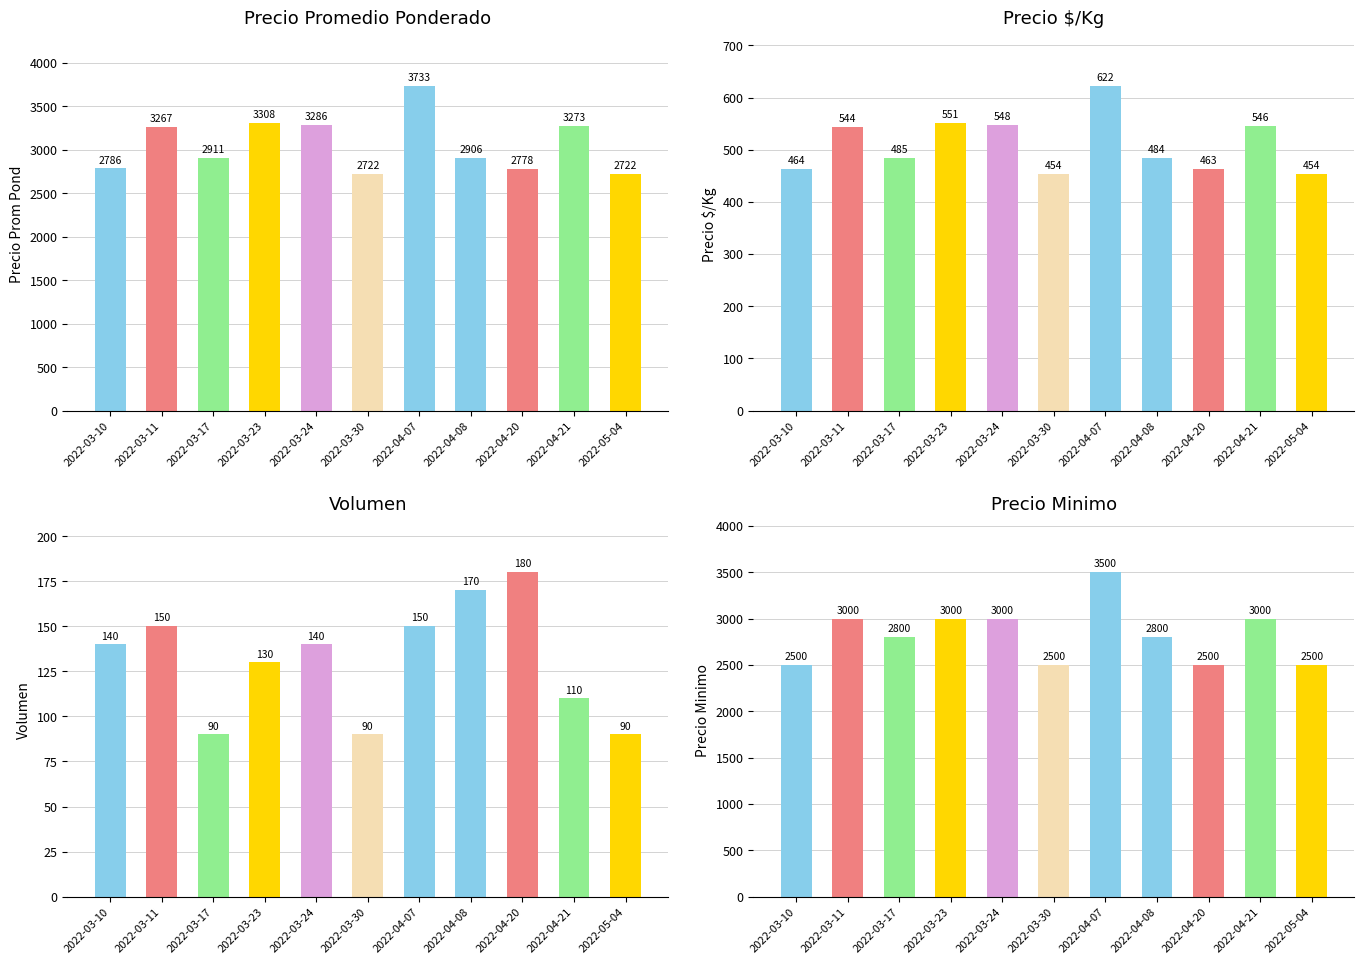

Where does the Volumen series first go above 140?

2022-03-11